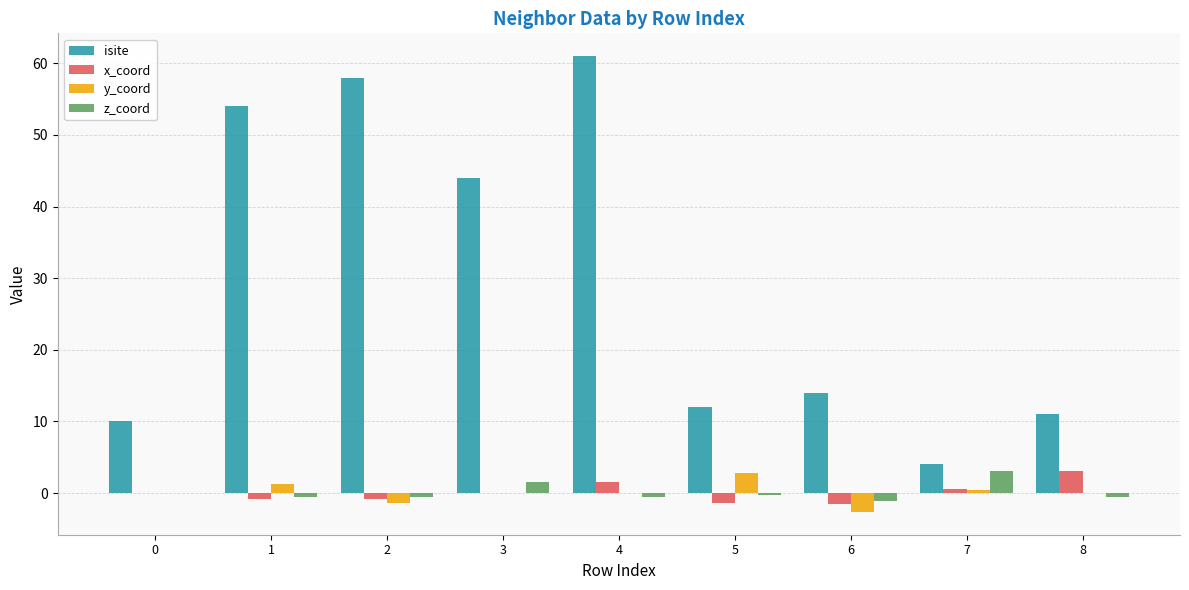

Count the number of categories in the chart.

9